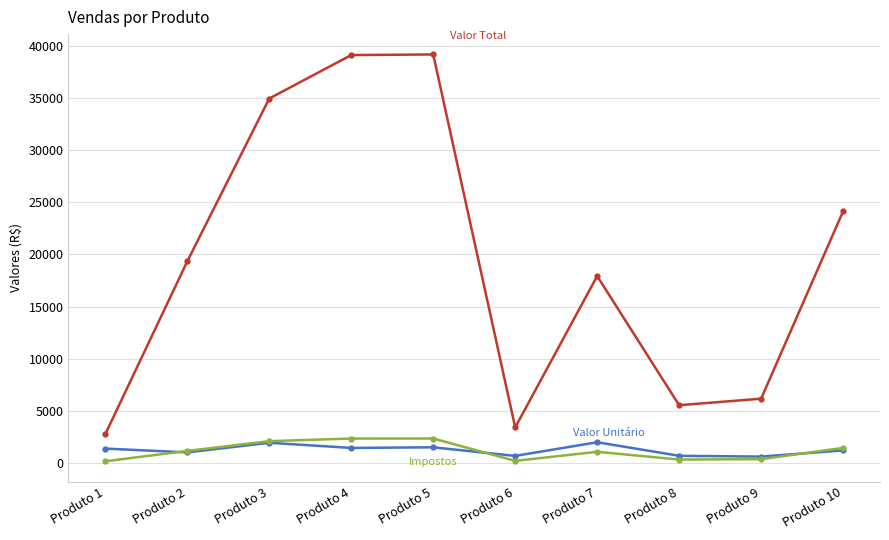

What is the maximum value shown in the chart?

39182.0